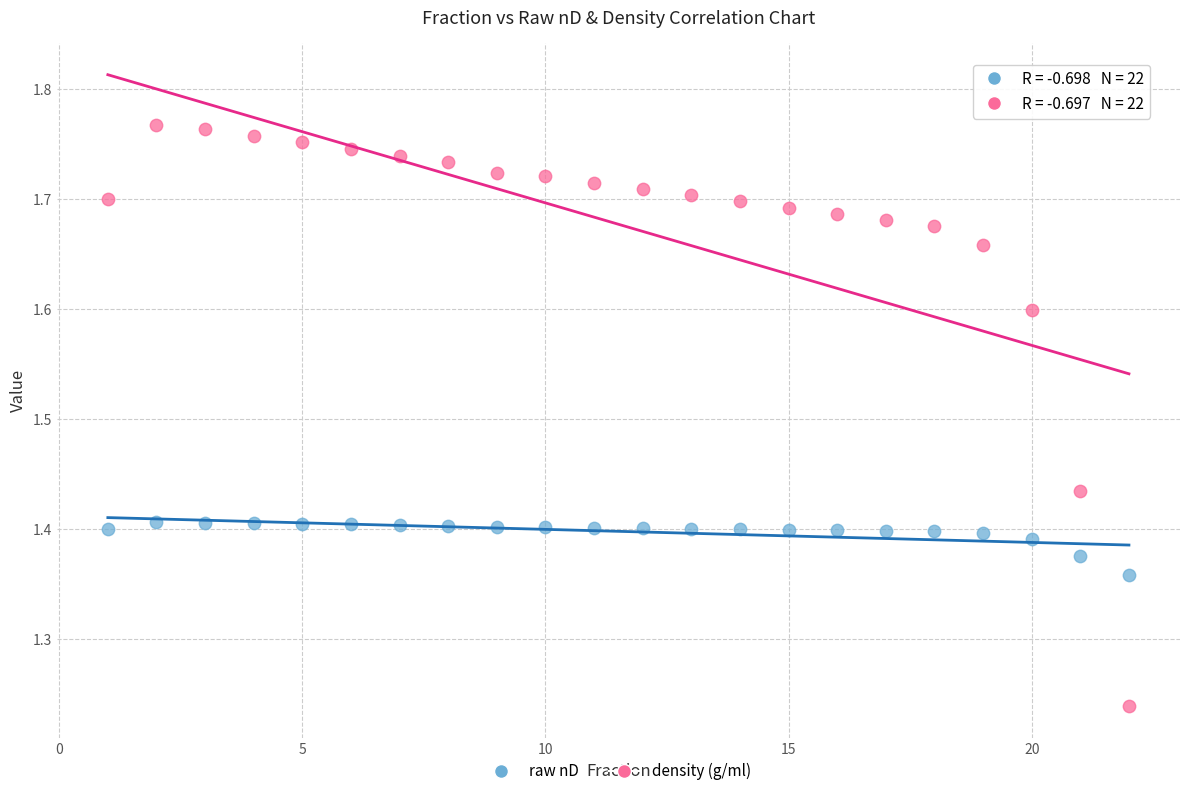

Across all data points, what is the range of X values (max minus min)?

21.0